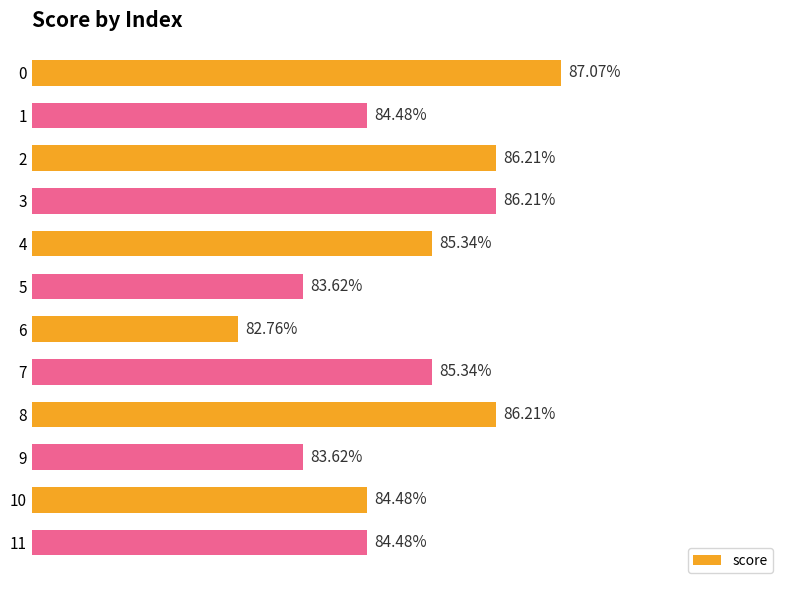

What is the sum of all values?

10.2